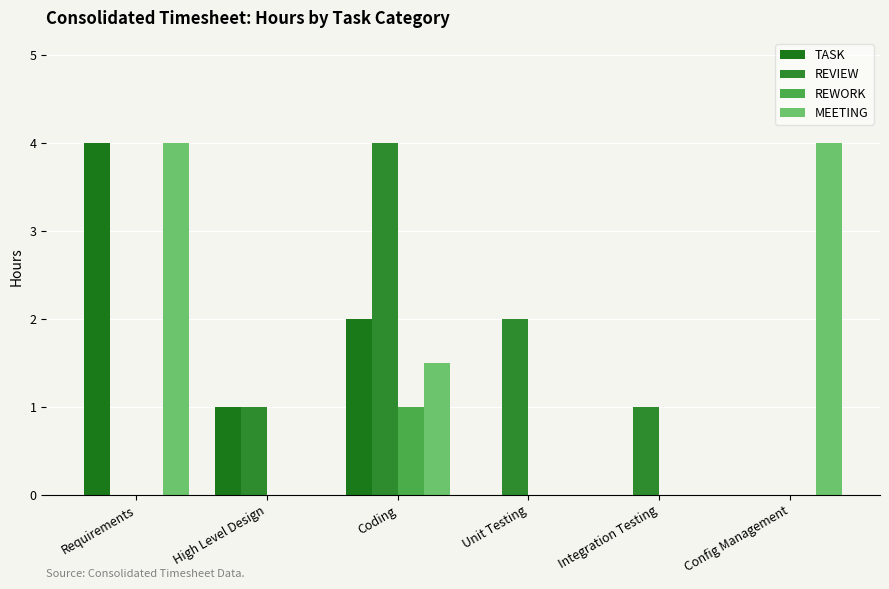

How many categories are shown in the chart?

6